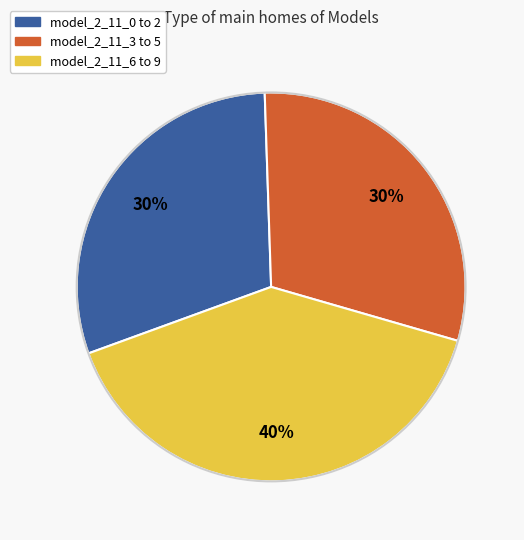

To the nearest percent, what is the average slice percentage?

33%